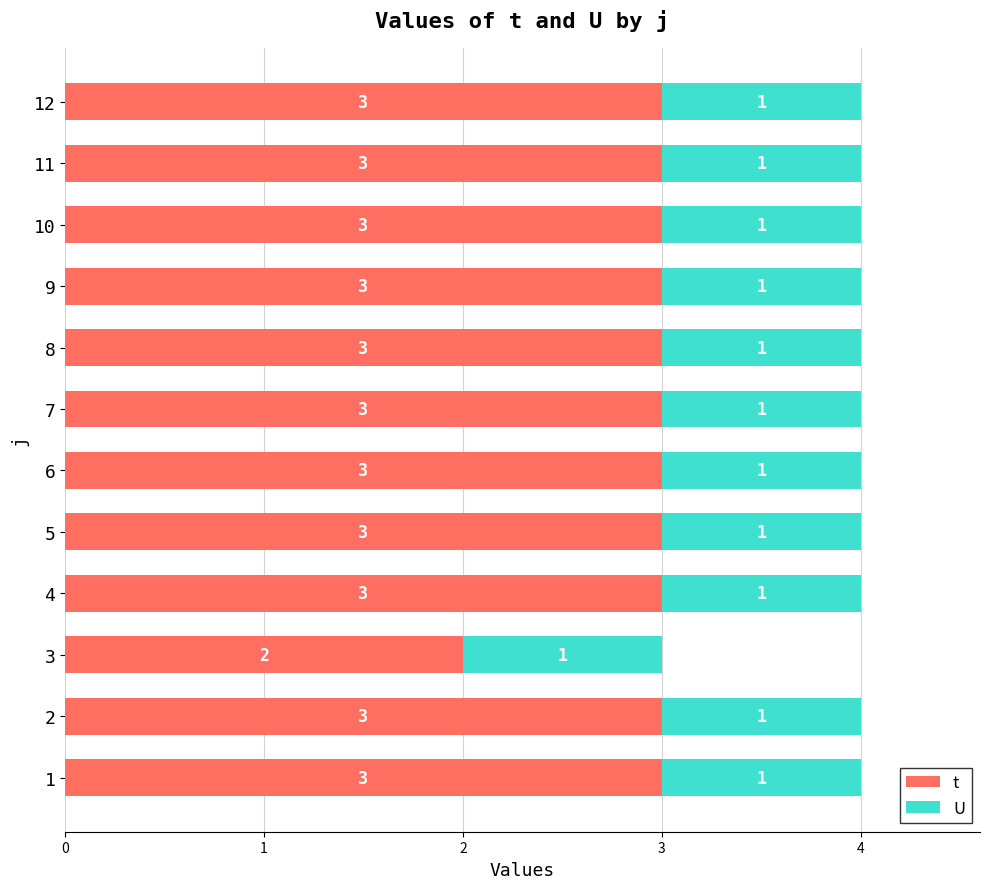

What are all the series names shown in the legend?

t, U